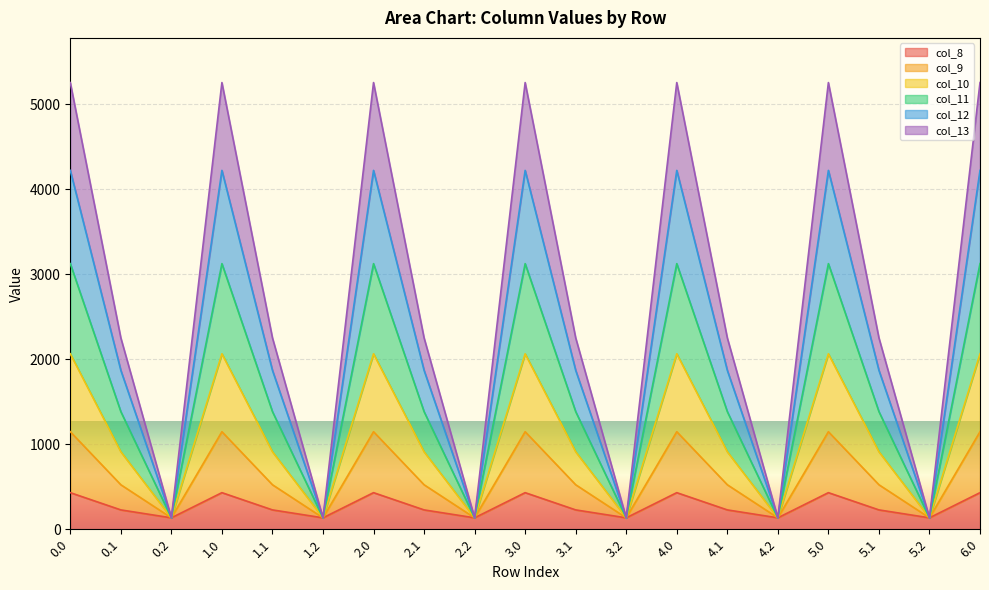

At how many categories does at least one series exceed 1586?

13